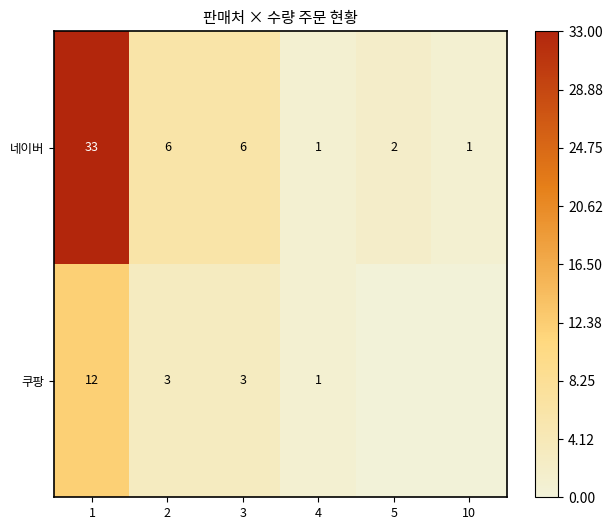

At how many categories does at least one series exceed 0?

6